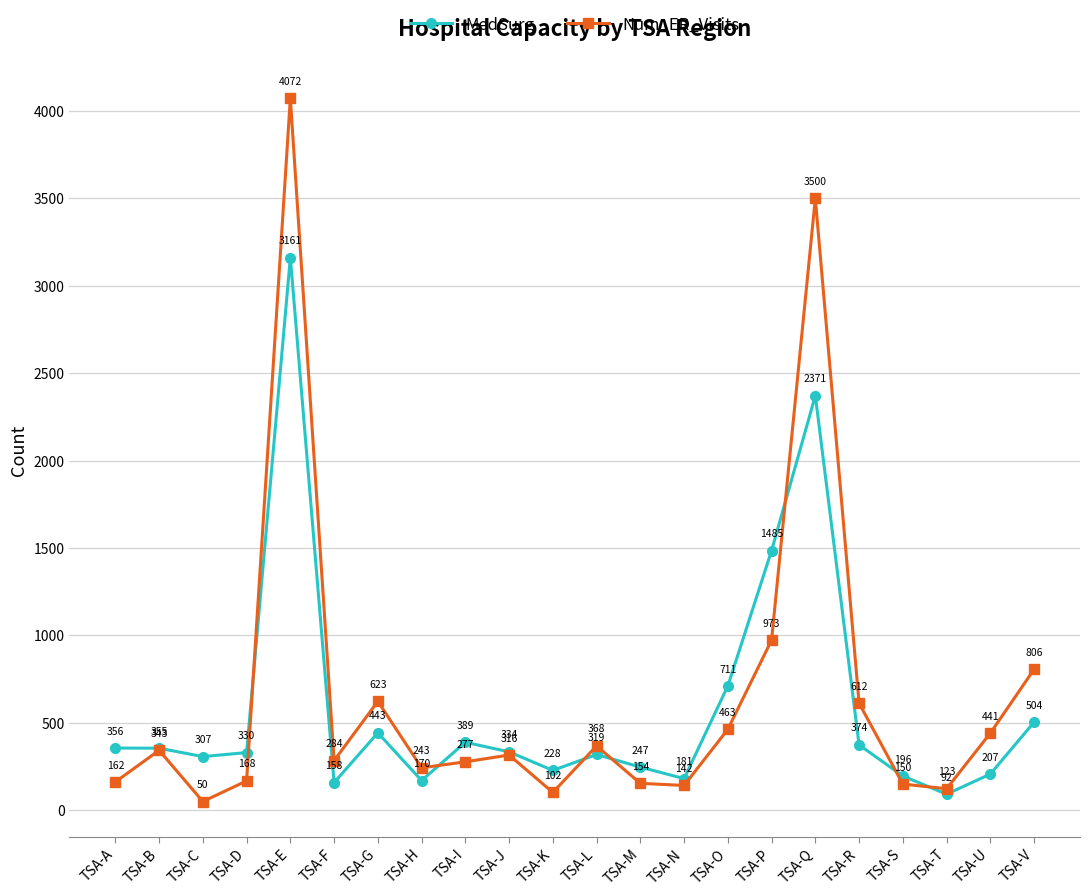

What is the sum of all Num_ER_Visits values?

14372